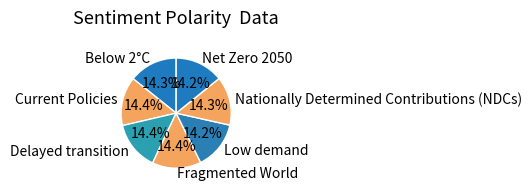

What percentage is NOT represented by Nationally Determined Contributions (NDCs)?

85.7%